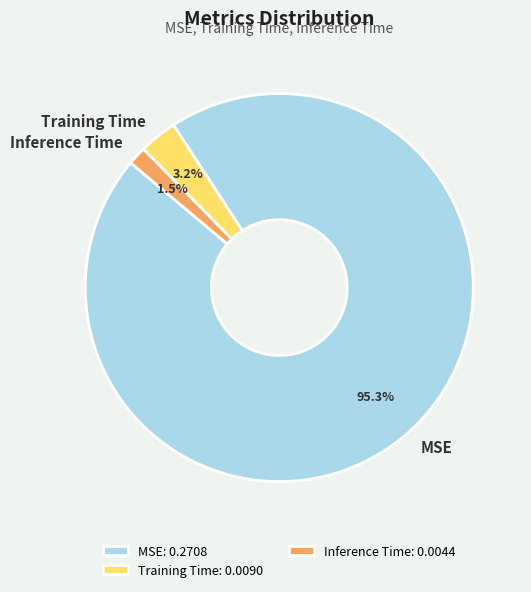

Which slice is the smallest?

Inference Time